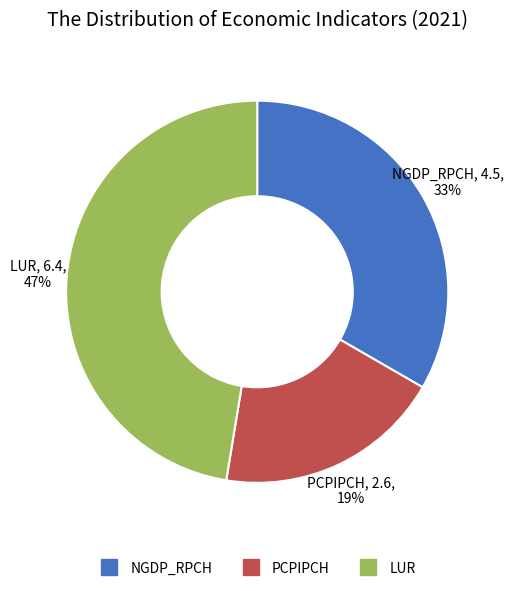

To the nearest percent, what is the average slice percentage?

33%